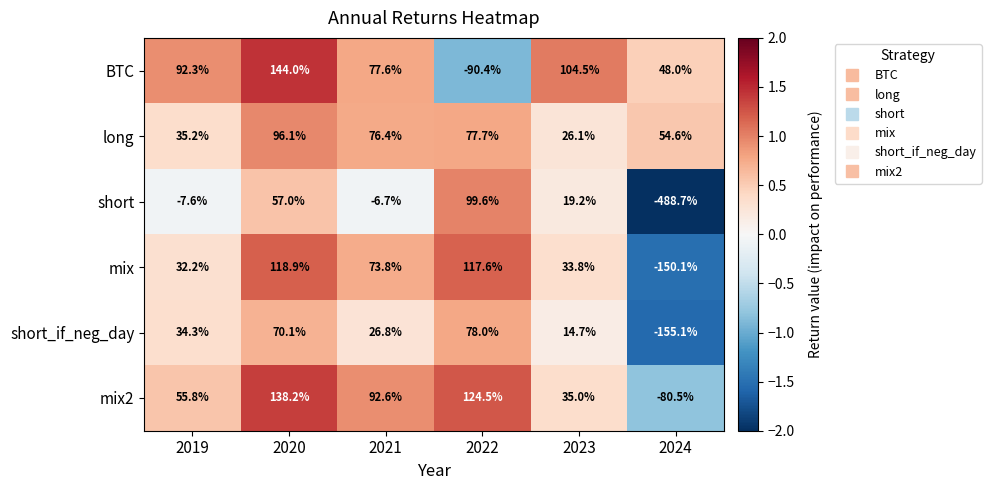

At which label does BTC first exceed 92?

2019